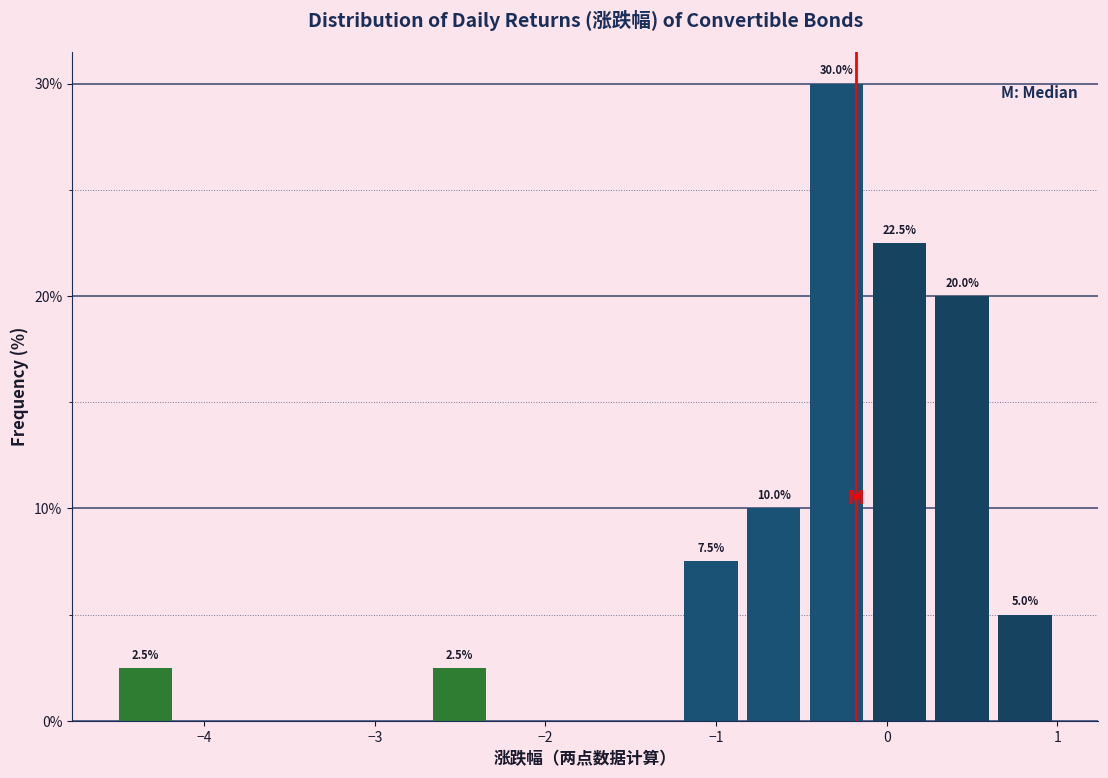

Read against the x-axis, roughly where is the centre of the tallest bar?

-0.3